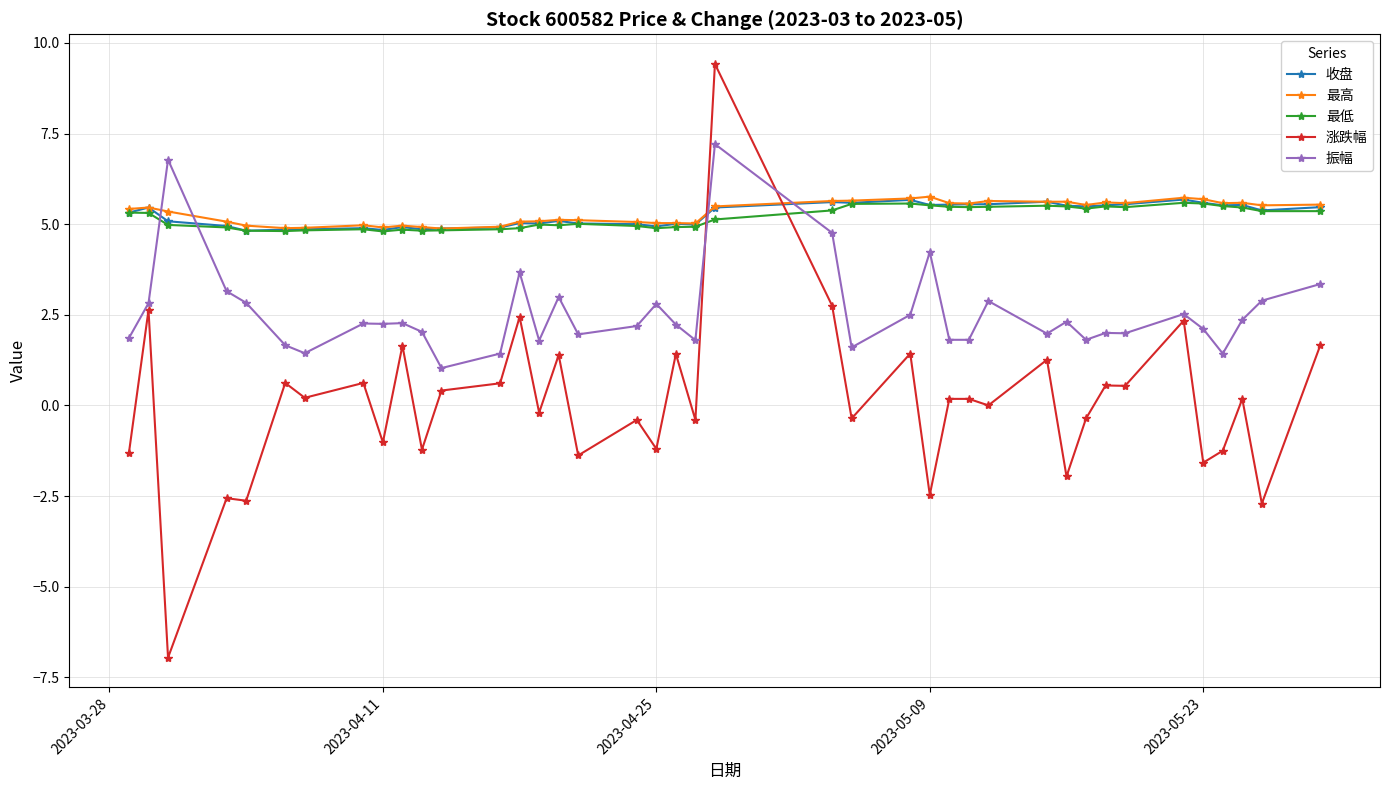

Is this an area chart (filled region under the line)?

No